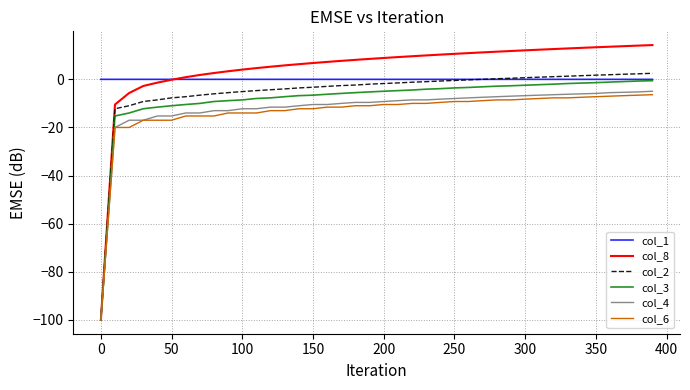

Which series has the largest range (max minus min)?

col_8